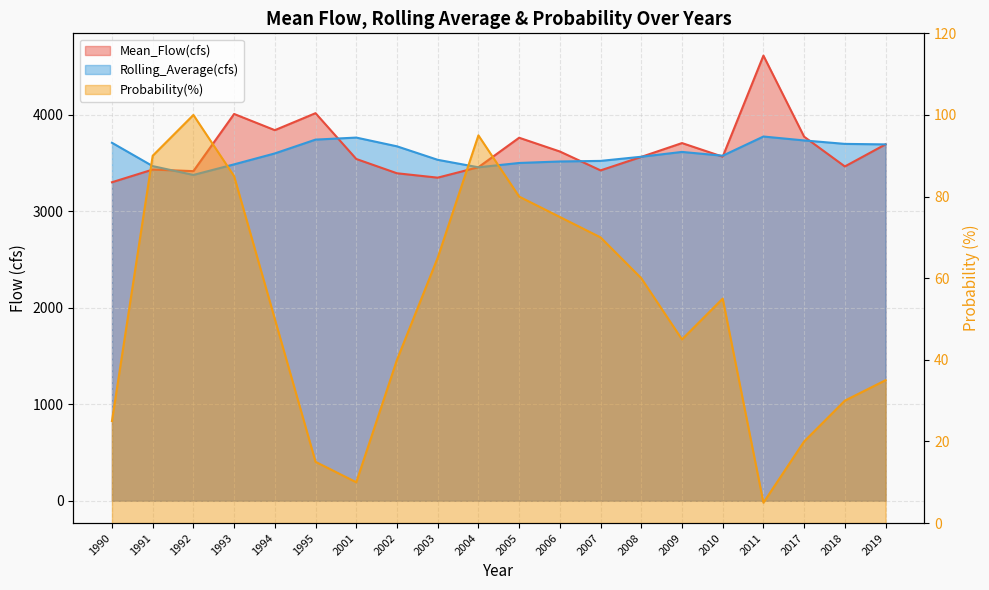

At which category does Rolling_Average(cfs) reach its first local valley?

1992